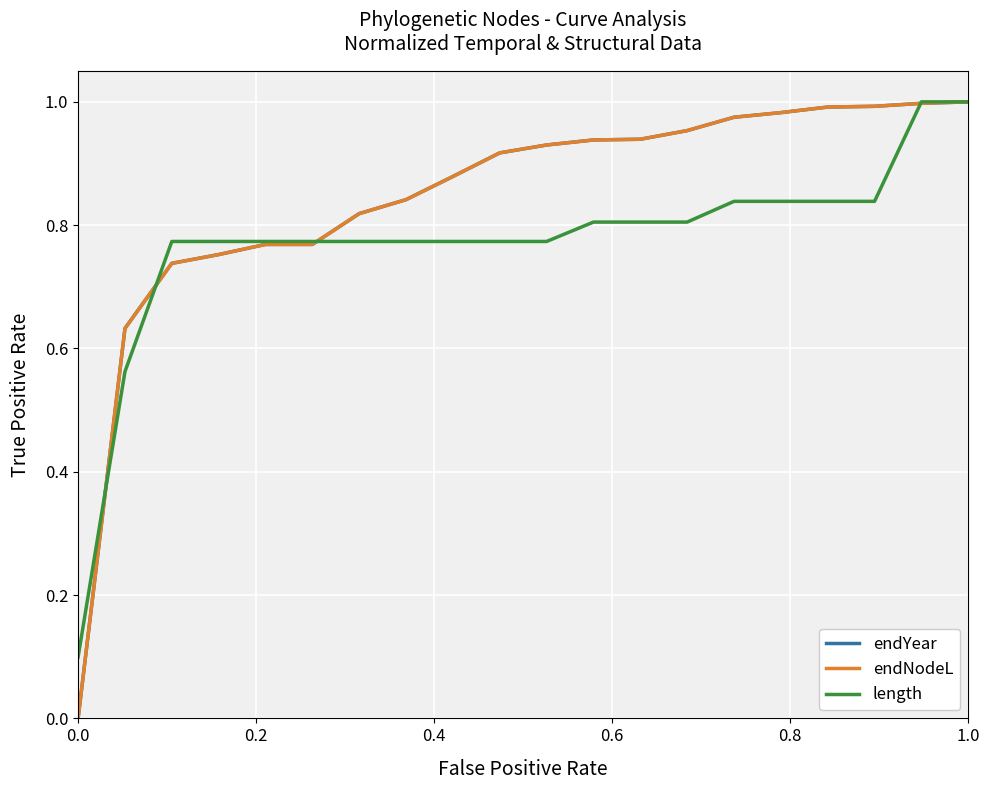

Is this an area chart (filled region under the line)?

No